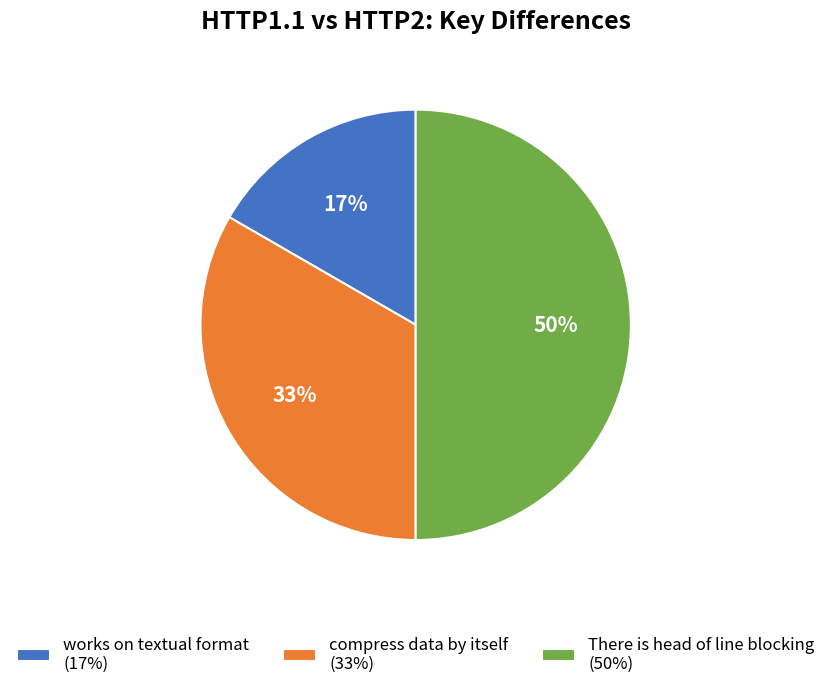

Rank the categories by value from highest to lowest.

There is head of line blocking, compress data by itself, works on textual format